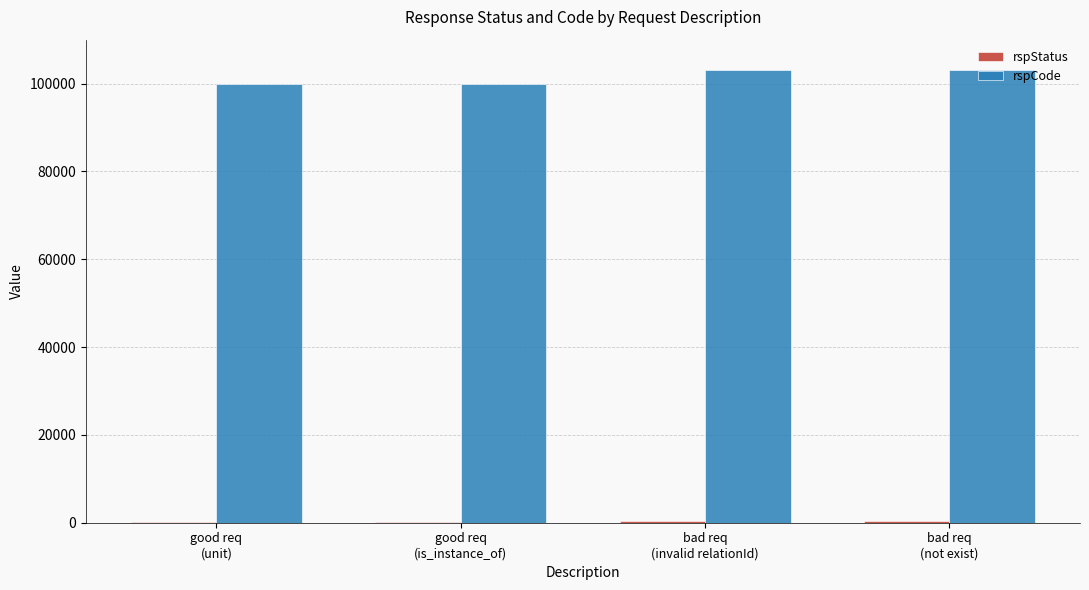

What is the greatest value displayed?

103000